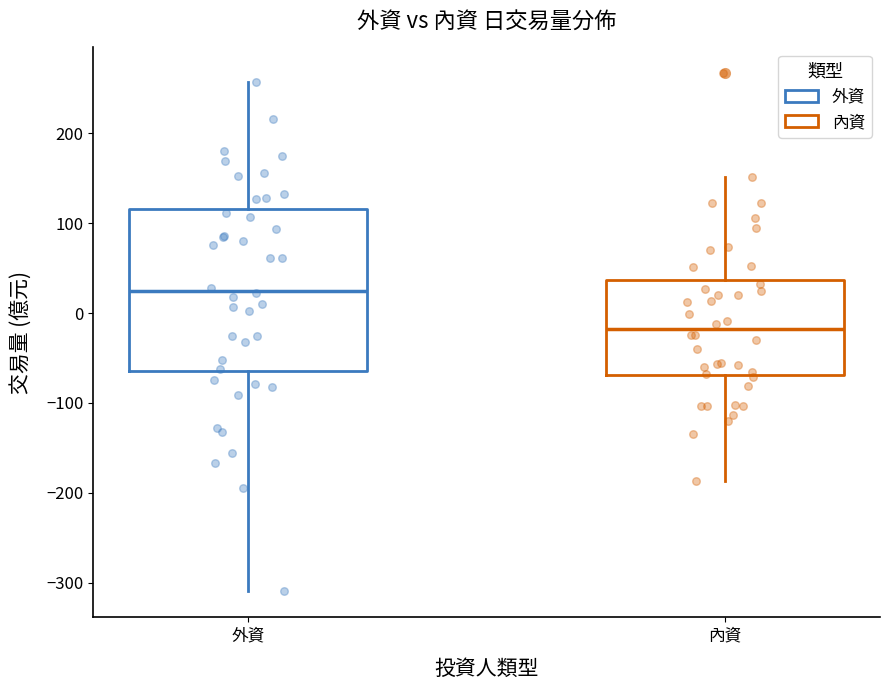

Which box has the lowest median line?

內資